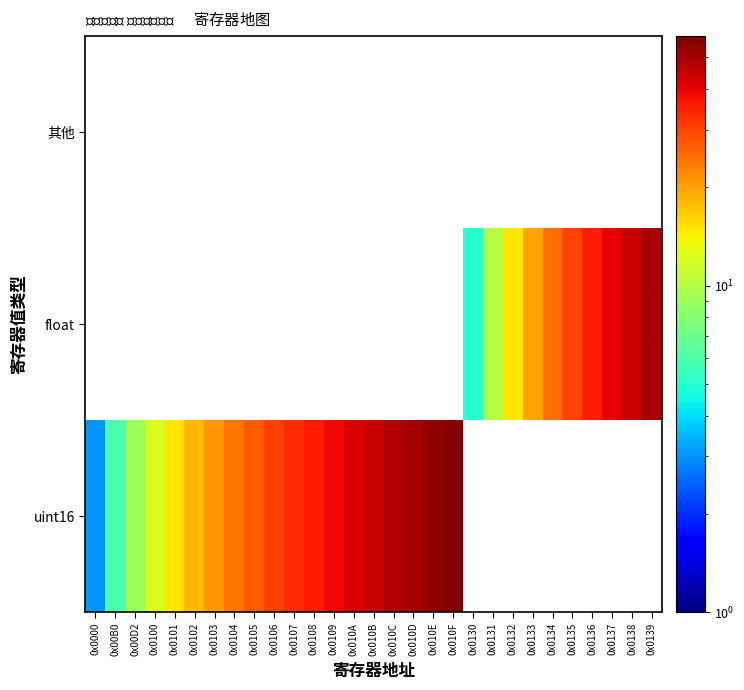

List the series in order of their peak value, highest first.

uint16, float, 其他